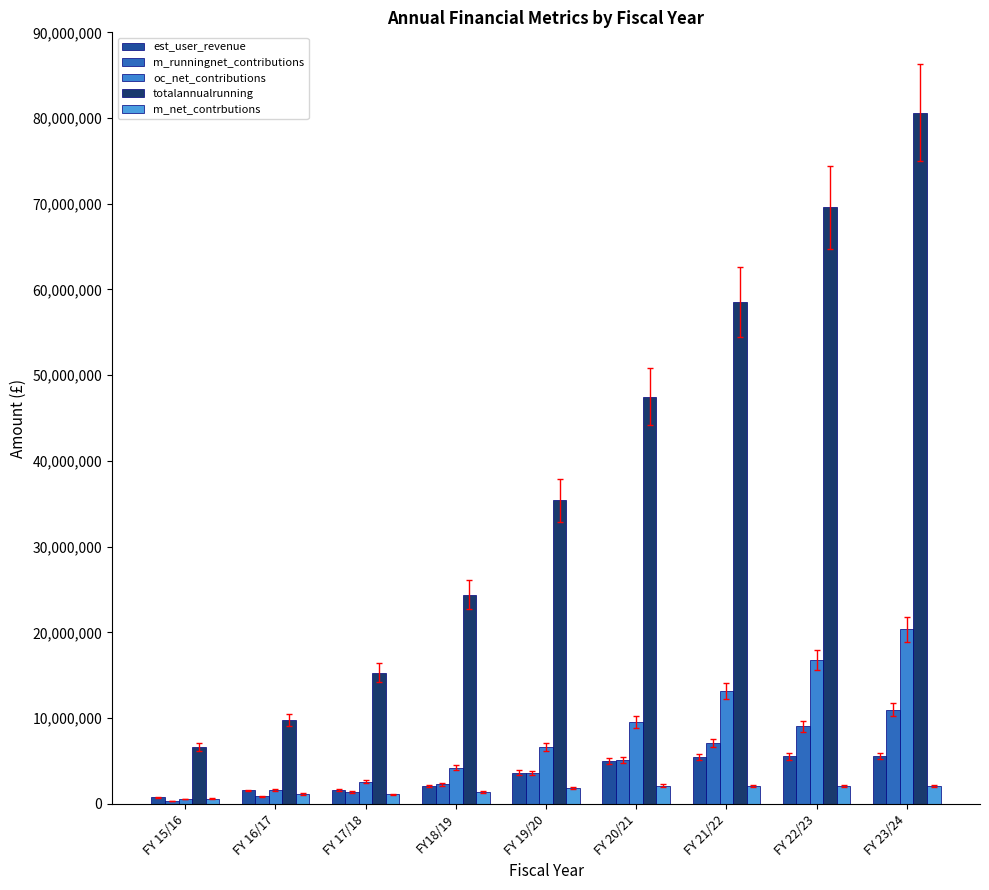

Rank the categories by totalannualrunning value from highest to lowest.

FY 23/24, FY 22/23, FY 21/22, FY 20/21, FY 19/20, FY18/19, FY 17/18, FY 16/17, FY 15/16